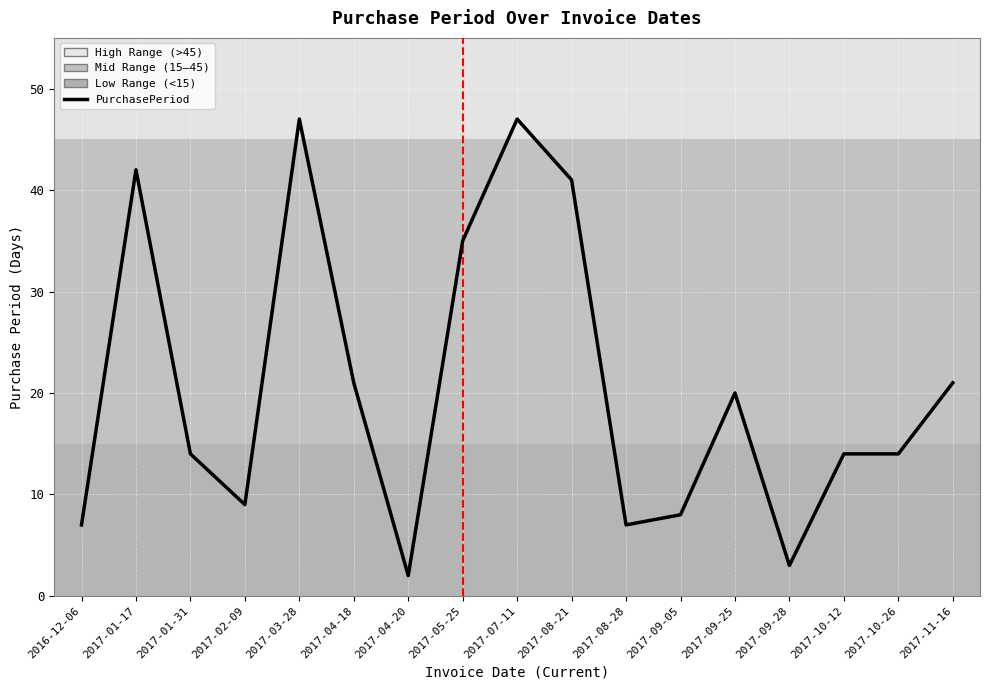

The value at 2017-08-28 is 7. True or false?

True